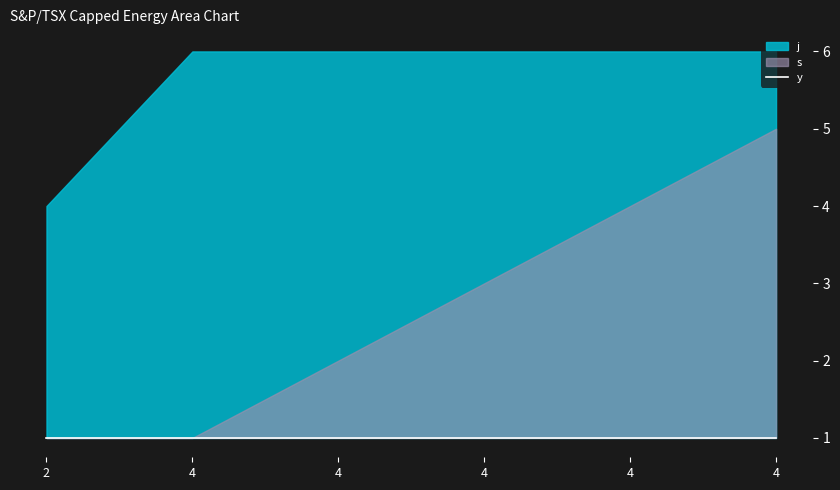

What are all the series names shown in the legend?

s, j, y